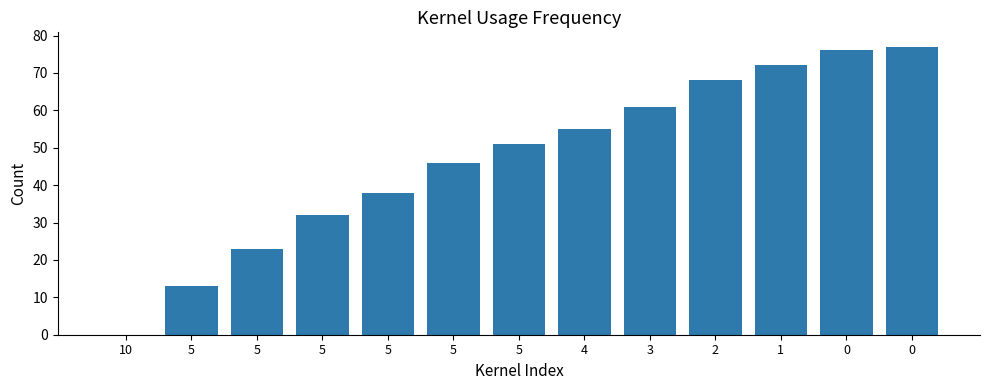

True or false: the data shows 0 at 10.

True